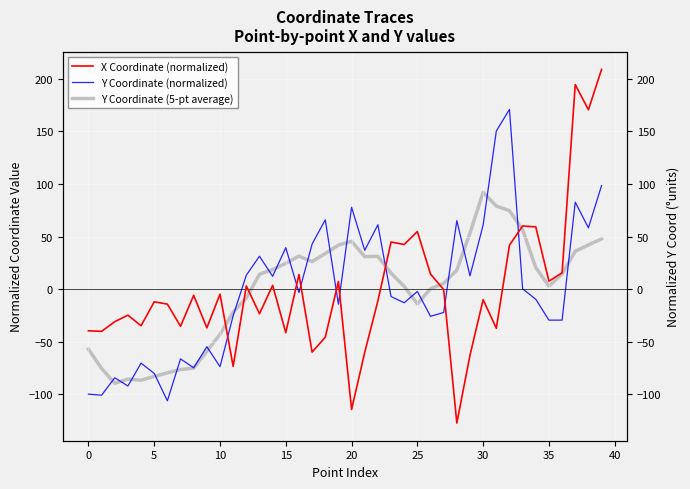

What is the total value across all series at 22?

81.5